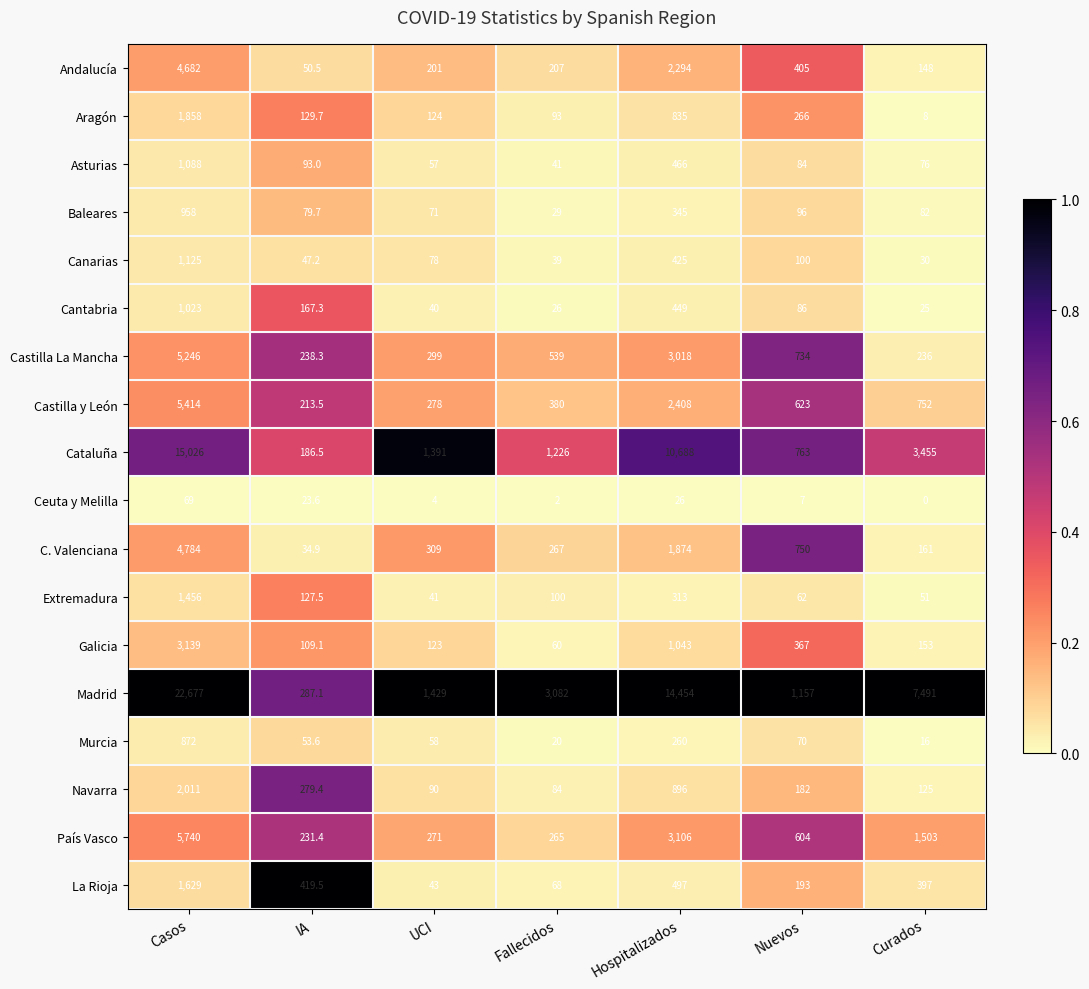

At Curados, list the series in order from smallest to largest.

Ceuta y Melilla, Aragón, Murcia, Cantabria, Canarias, Extremadura, Asturias, Baleares, Navarra, Andalucía, Galicia, C. Valenciana, Castilla La Mancha, La Rioja, Castilla y León, País Vasco, Cataluña, Madrid